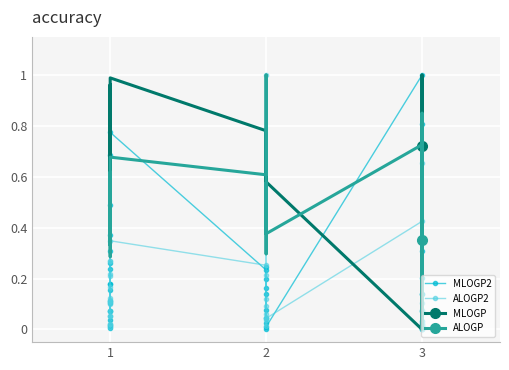

What is the highest value of the ALOGP2 series?

1.0